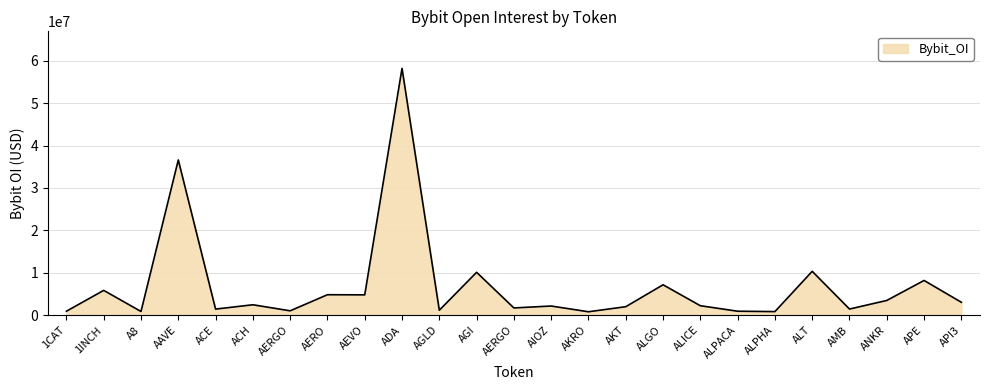

How many categories are shown in the chart?

25